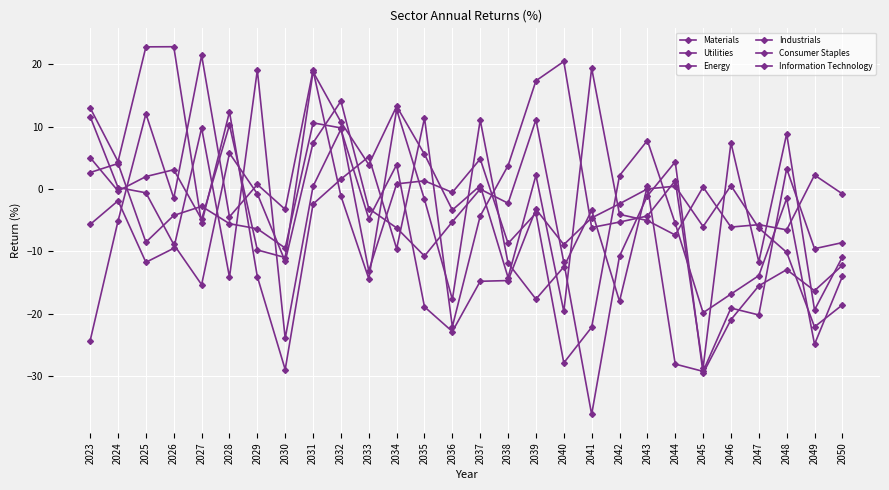

Reading left to right, list all the values displayed in this chart.

Materials: 2023=13.0	2024=4.4	2025=22.8	2026=22.8	2027=-5.5	2028=12.4	2029=-14.0	2030=-28.9	2031=-2.4	2032=1.6	2033=5.2	2034=-9.6	2035=11.4	2036=-22.1	2037=-4.3	2038=3.8	2039=17.3	2040=20.4	2041=-6.2	2042=-5.3	2043=-4.3	2044=1.3	2045=-28.7	2046=7.4	2047=-11.7	2048=8.8	2049=-19.4	2050=-10.9
Utilities: 2023=11.6	2024=0.2	2025=-0.6	2026=-8.9	2027=-15.3	2028=5.7	2029=-0.8	2030=-11.6	2031=7.4	2032=14.1	2033=-3.1	2034=-6.2	2035=-10.7	2036=-5.3	2037=-0.0	2038=-2.3	2039=11.1	2040=-11.7	2041=-36.1	2042=-10.8	2043=-1.1	2044=4.4	2045=-29.5	2046=-20.9	2047=-15.5	2048=-12.9	2049=-16.3	2050=-12.2
Energy: 2023=5.0	2024=-0.3	2025=2.0	2026=3.1	2027=-4.9	2028=10.3	2029=-9.8	2030=-11.0	2031=18.8	2032=10.7	2033=3.9	2034=13.3	2035=5.6	2036=-3.4	2037=0.6	2038=-14.2	2039=2.2	2040=-19.6	2041=19.4	2042=-4.1	2043=-5.0	2044=-7.4	2045=0.3	2046=-6.1	2047=-5.7	2048=-6.5	2049=2.2	2050=-0.8
Industrials: 2023=2.6	2024=4.1	2025=-8.5	2026=-4.2	2027=-2.8	2028=-5.5	2029=-6.4	2030=-9.4	2031=10.6	2032=9.8	2033=-13.1	2034=0.8	2035=1.3	2036=-0.5	2037=4.8	2038=-8.7	2039=-3.9	2040=-27.8	2041=-22.1	2042=2.2	2043=7.8	2044=-5.5	2045=-19.8	2046=-16.8	2047=-13.9	2048=-1.5	2049=-24.9	2050=-14.0
Consumer Staples: 2023=-5.7	2024=-1.9	2025=-11.7	2026=-9.5	2027=9.8	2028=-14.1	2029=19.1	2030=-23.9	2031=0.4	2032=9.6	2033=-4.7	2034=3.9	2035=-18.9	2036=-22.8	2037=-14.8	2038=-14.7	2039=-3.2	2040=-8.9	2041=-4.6	2042=-2.4	2043=0.0	2044=0.5	2045=-6.0	2046=0.5	2047=-6.2	2048=-10.1	2049=-22.1	2050=-18.6
Information Technology: 2023=-24.3	2024=-5.1	2025=12.1	2026=-1.5	2027=21.4	2028=-4.5	2029=0.7	2030=-3.3	2031=19.0	2032=-1.1	2033=-14.4	2034=12.7	2035=-1.7	2036=-17.7	2037=11.1	2038=-11.9	2039=-17.6	2040=-12.5	2041=-3.4	2042=-18.0	2043=0.5	2044=-28.0	2045=-29.2	2046=-19.1	2047=-20.2	2048=3.3	2049=-9.6	2050=-8.6